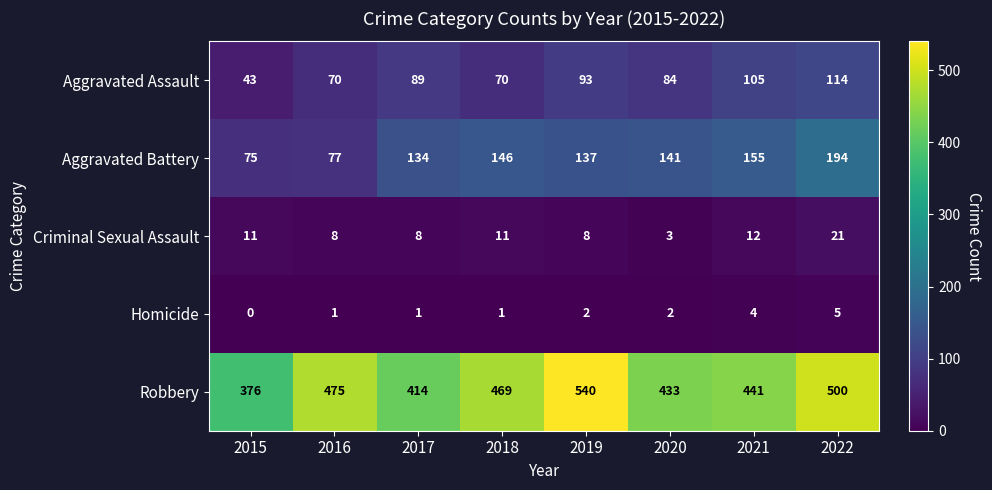

Between 2017 and 2019, which series saw the biggest shift?

Robbery